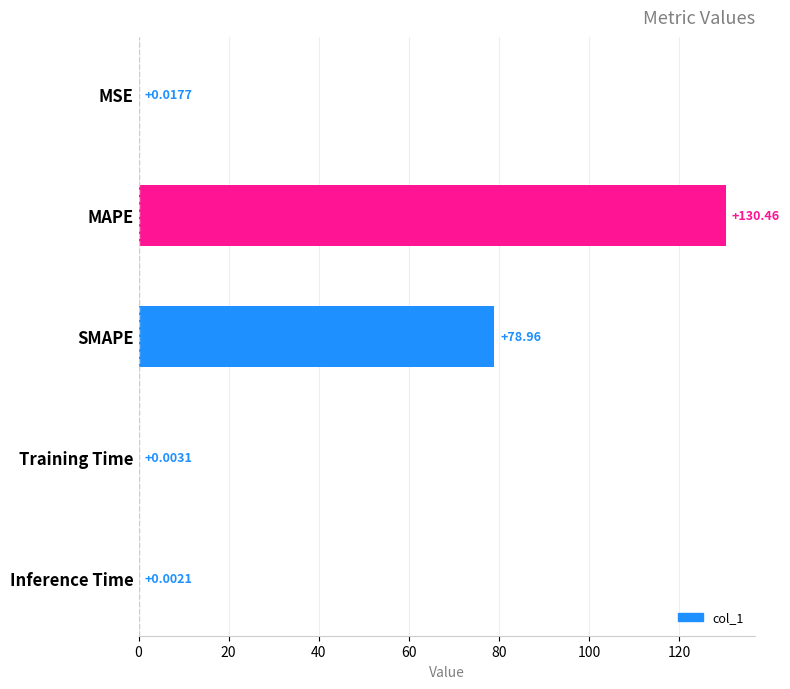

Are the bars grouped side by side (vs. stacked)?

No